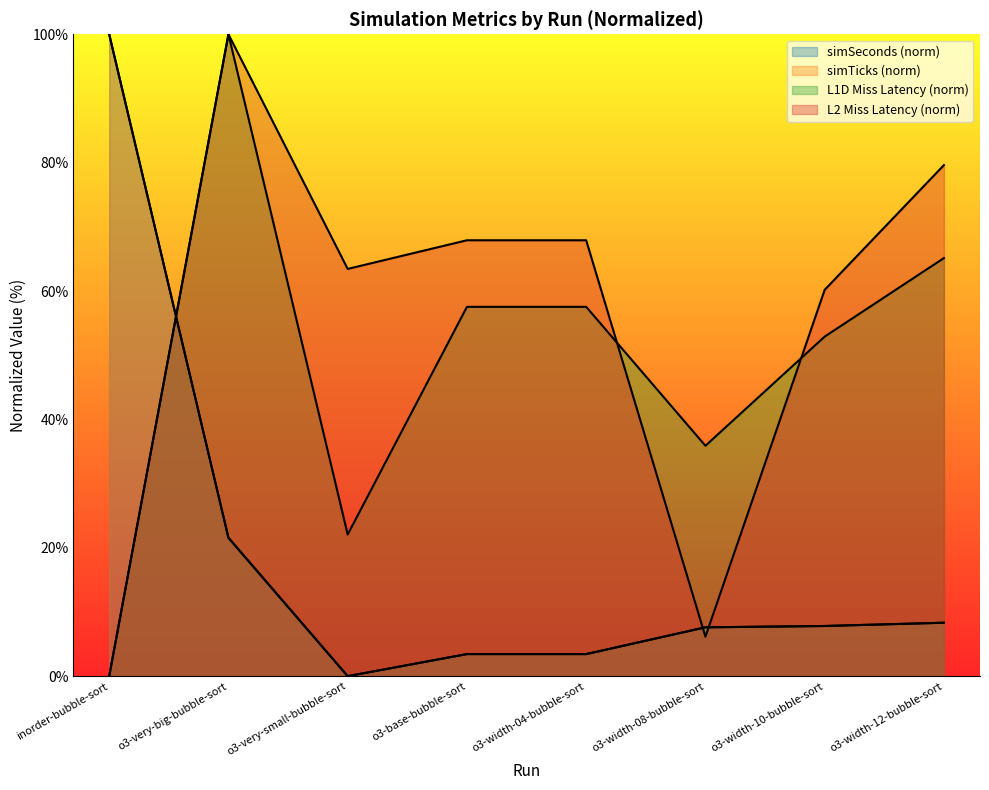

The value of l1d_miss_latency at o3-base-bubble-sort is 89.4. True or false?

False